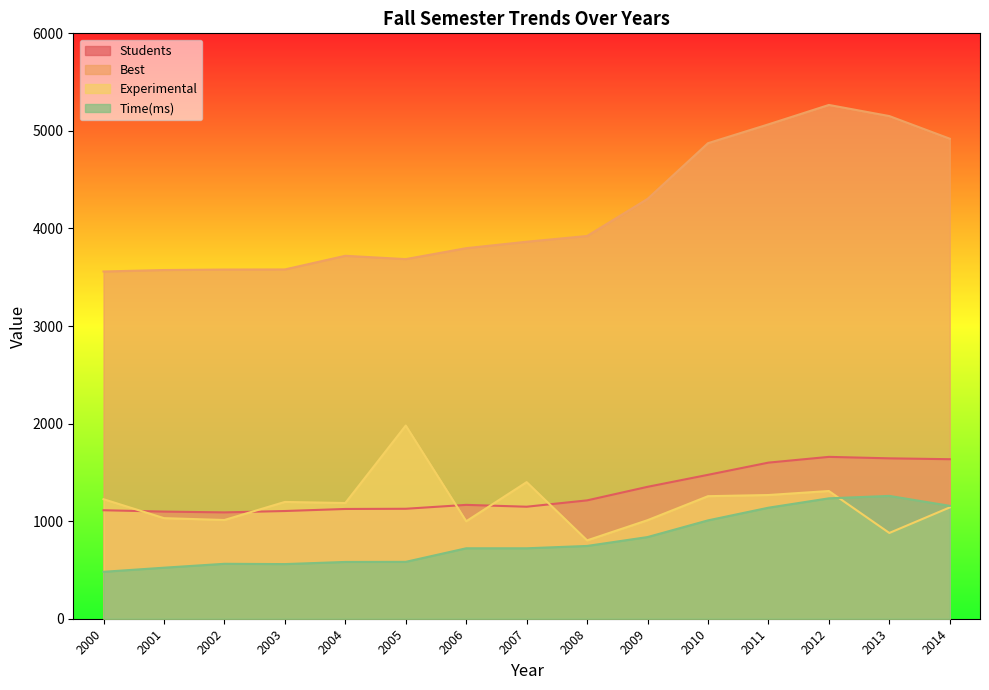

How many interior local peaks does the Experimental series have?

4